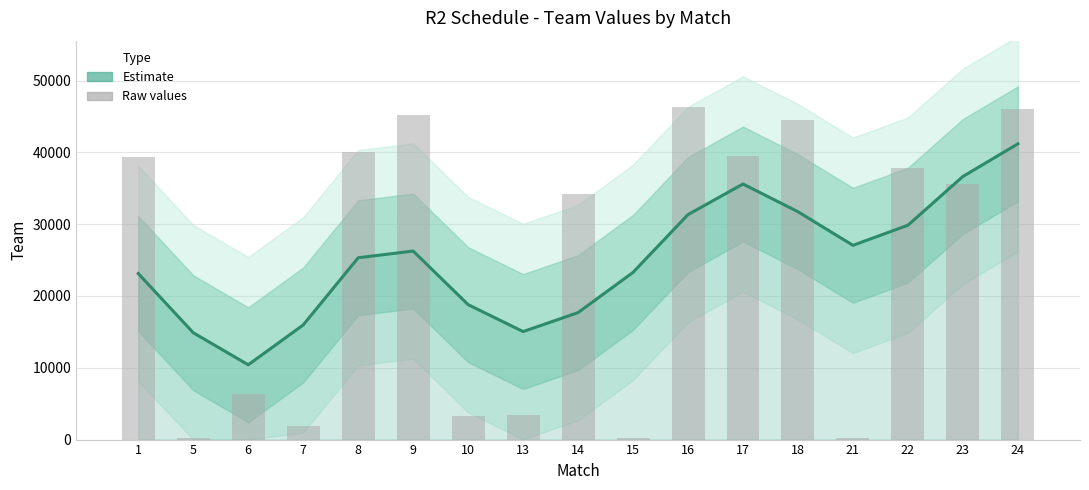

What is the difference between the second highest and minimum values in the Team (smoothed) series?

26230.3